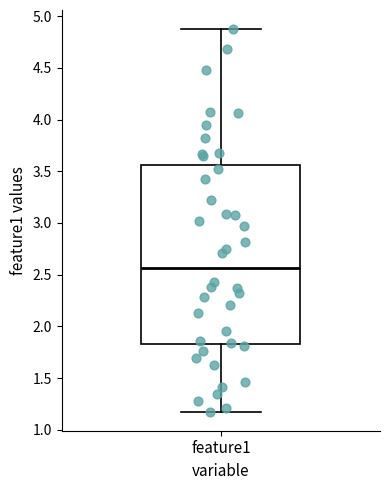

Transcribe this box plot: give where the median line is, the range the box spans, and where the two whiskers end, as read against the y-axis. The values are not printed on the chart, so give them approximately, as read against the axis.

median 2.55, box 1.85 to 3.55, whiskers 1.20 to 4.90